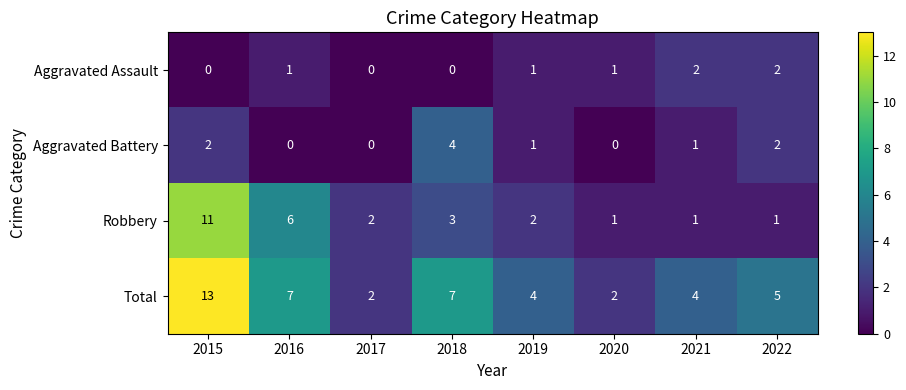

At how many categories does at least one series exceed 12?

1